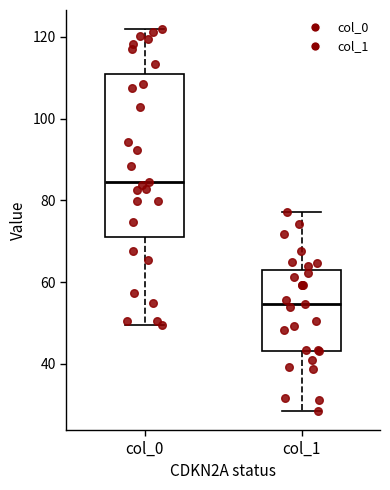

Reading left to right, transcribe this box plot: for each box, give where its median line is, the range the box spans, and where its two whiskers end, as read against the y-axis. The values are not printed on the chart, so give them approximately, as read against the axis.

col_0: median 84, box 72 to 112, whiskers 50 to 122
col_1: median 54, box 44 to 64, whiskers 28 to 78